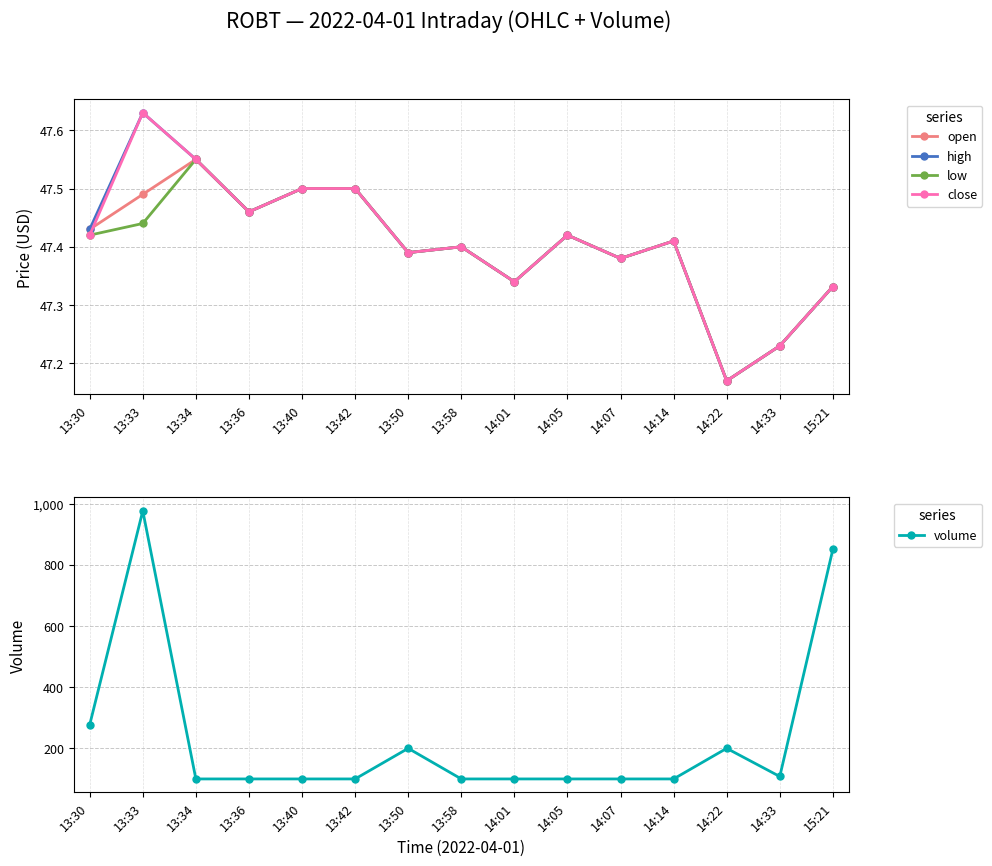

True or false: close has a value of 64.0 at 13:36.

False